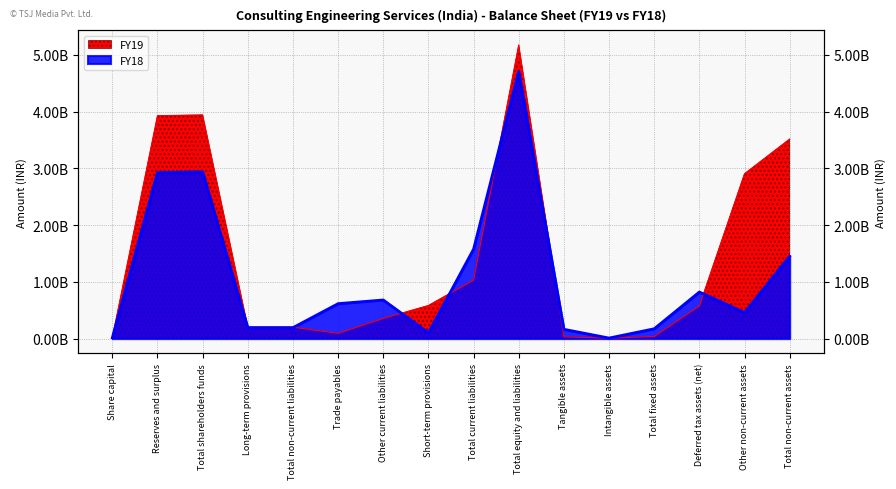

Reading left to right, what are all the values shown in this chart?

FY19: Share capital=13553800	Reserves and surplus=3927380000	Total shareholders funds=3940930000	Long-term provisions=202040000	Total non-current liabilities=202040000	Trade payables=92860000	Other current liabilities=355640000	Short-term provisions=582760000	Total current liabilities=1031260000	Total equity and liabilities=5174230000	Tangible assets=30470000	Intangible assets=6770000	Total fixed assets=37240000	Deferred tax assets (net)=574070000	Other non-current assets=2904410000	Total non-current assets=3515720000
FY18: Share capital=13553800	Reserves and surplus=2925290000	Total shareholders funds=2938840000	Long-term provisions=192960000	Total non-current liabilities=192960000	Trade payables=615750000	Other current liabilities=680390000	Short-term provisions=100610000	Total current liabilities=1576750000	Total equity and liabilities=4708550000	Tangible assets=164090000	Intangible assets=9120000	Total fixed assets=173210000	Deferred tax assets (net)=820840000	Other non-current assets=456710000	Total non-current assets=1450760000